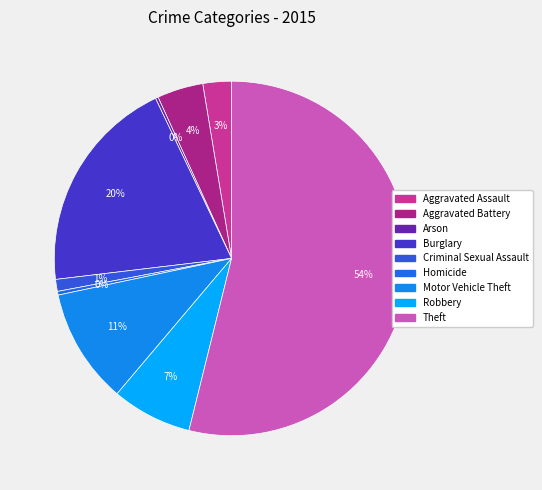

Does any single category account for the majority?

Yes